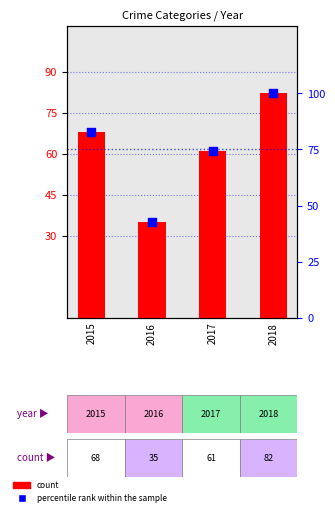

Which series reaches the minimum Y coordinate?

count